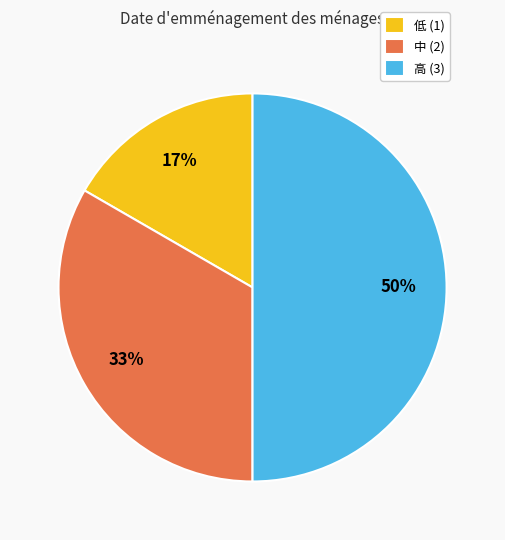

How many segments does this pie chart have?

3